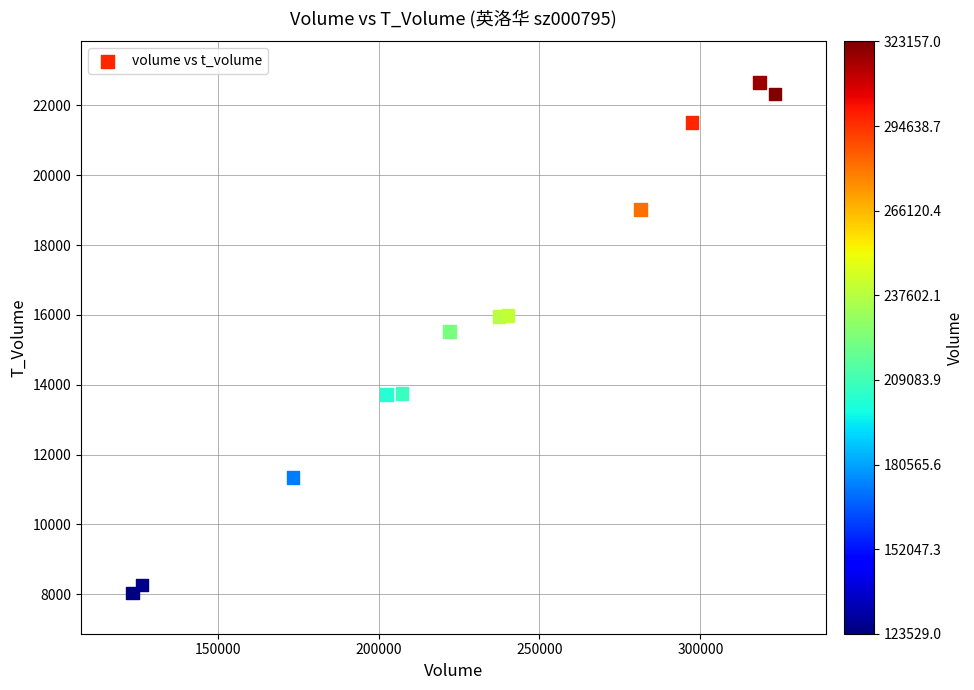

What is the range of X values (max minus min)?

199628